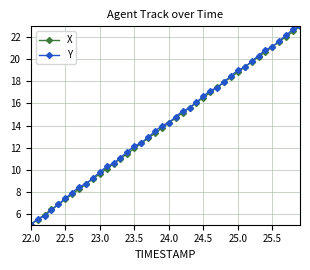

What is the value of the Y point at the 31st from the left?

19.0